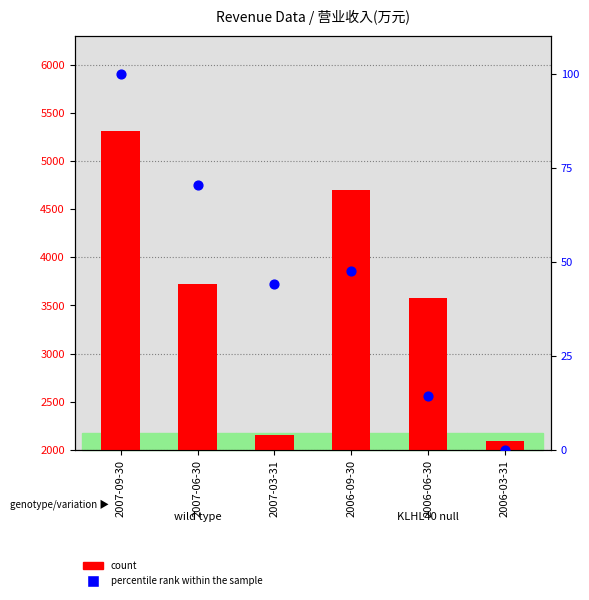

Which series reaches the maximum Y coordinate?

count